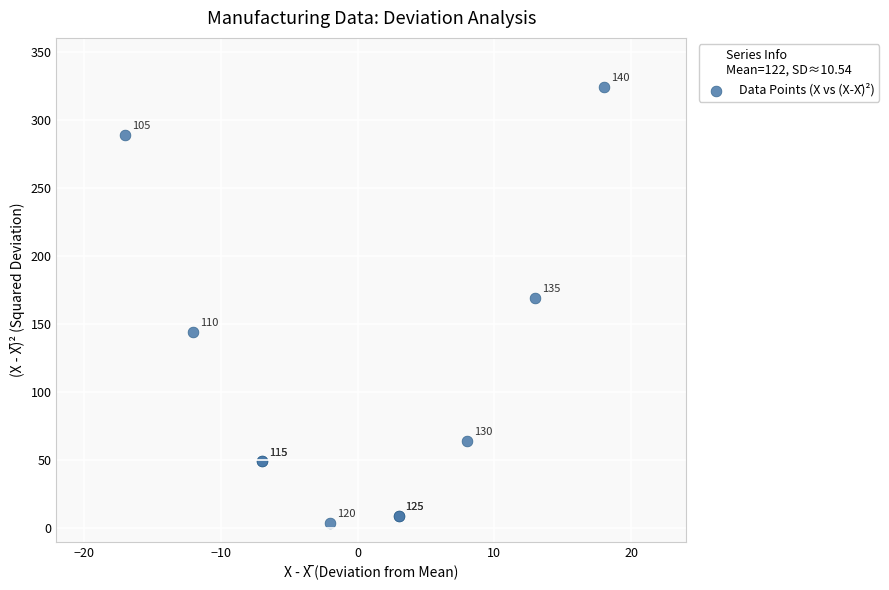

What Y value in the scatter plot is closest to 164?

169